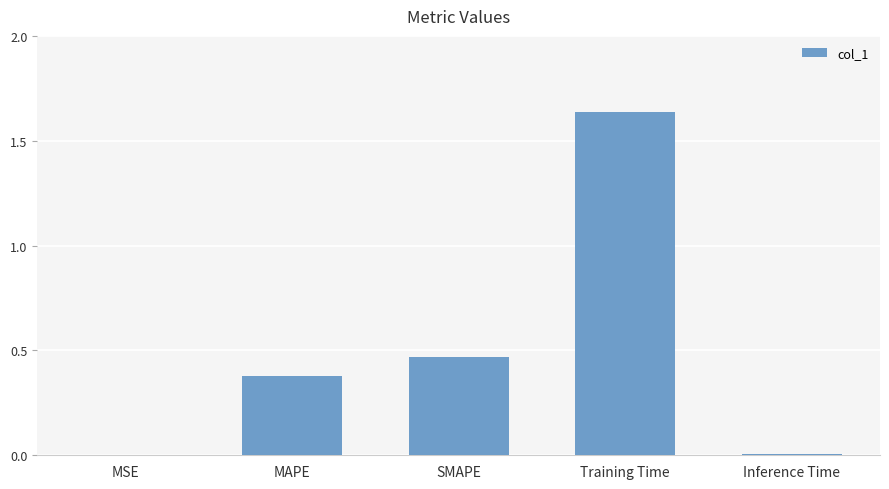

Is it true that the value at SMAPE is 0.7?

False